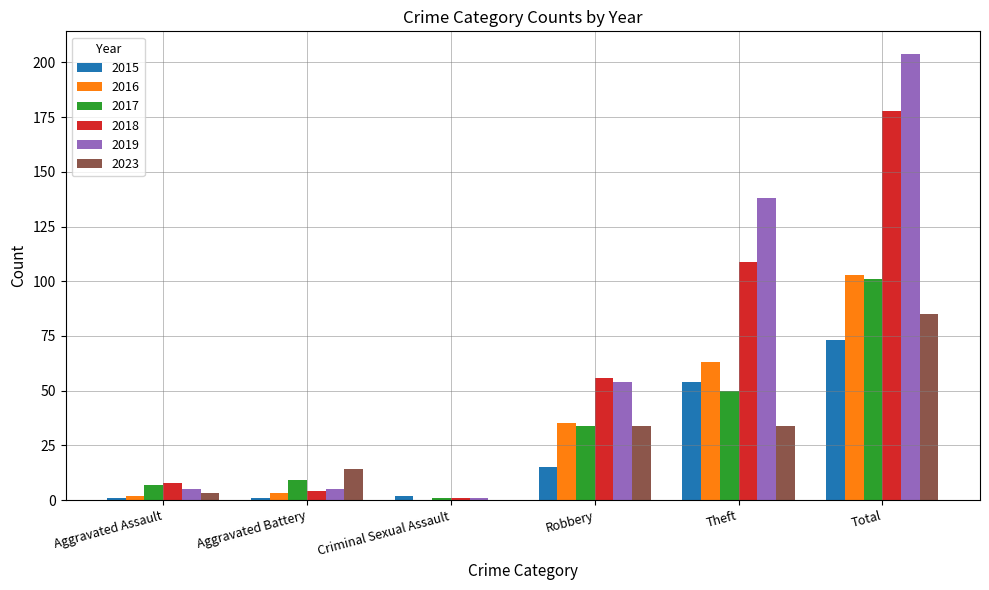

How many categories are shown in the chart?

6